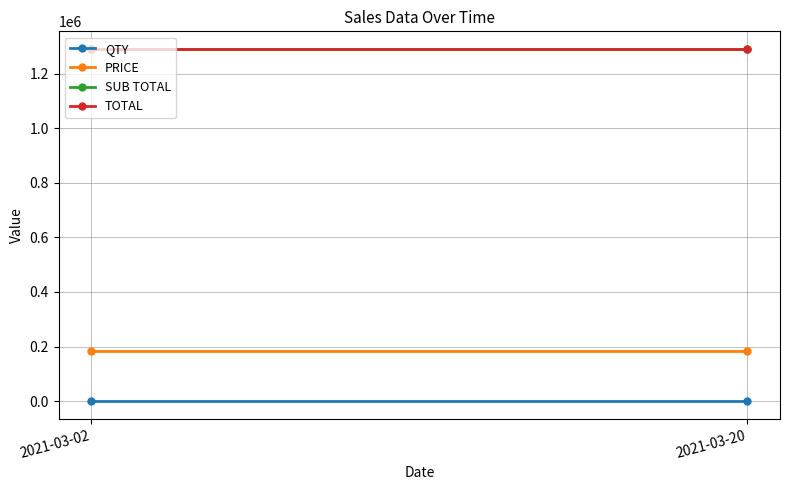

Reading left to right, transcribe all the data shown in this chart.

QTY: 7.0	7.0
PRICE: 184286.3	184286.3
SUB TOTAL: 1290004.1	1290004.1
TOTAL: 1290004.1	1290004.1